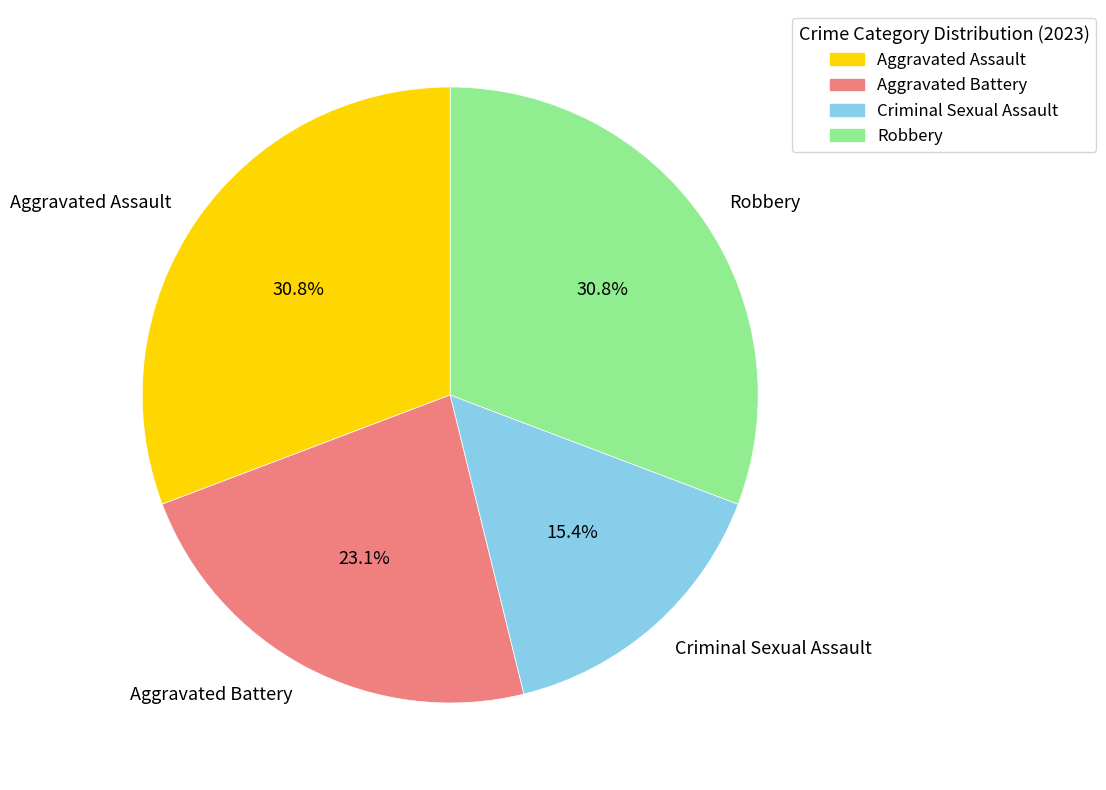

What percentage is NOT represented by Criminal Sexual Assault?

84.6%